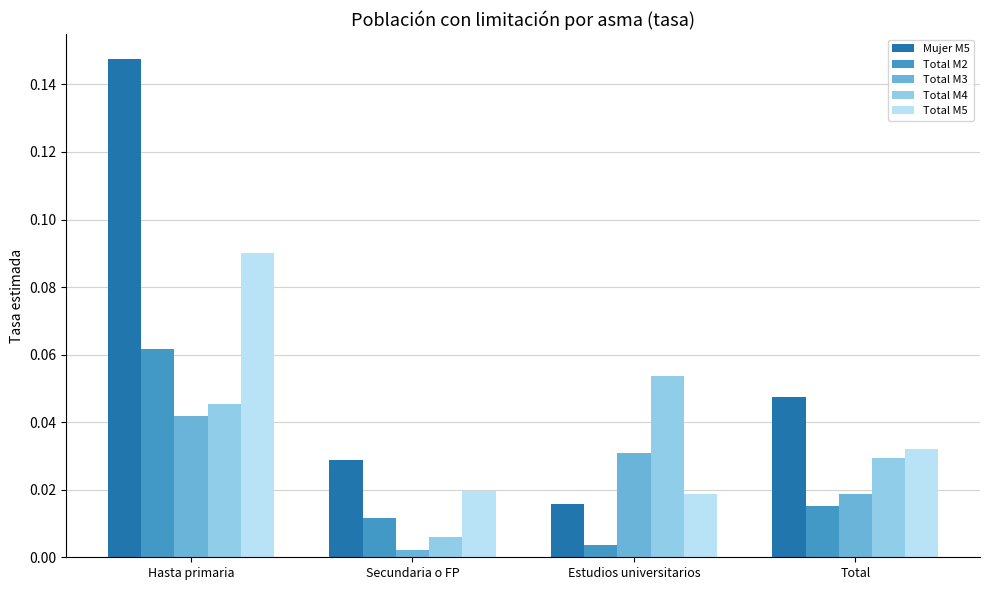

At which category is the sum across all series the highest?

Hasta primaria